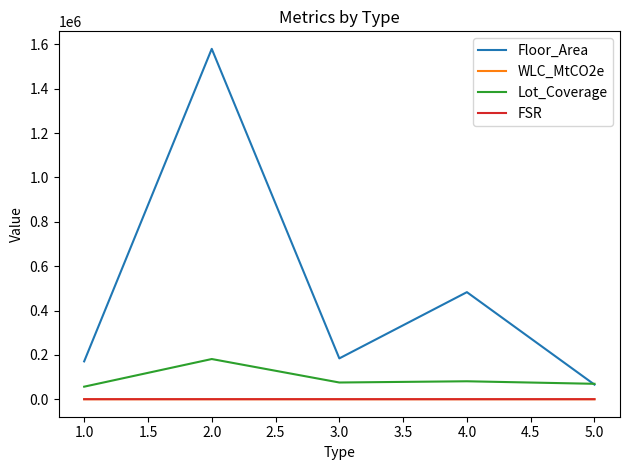

True or false: WLC_MtCO2e and FSR intersect in this chart.

False